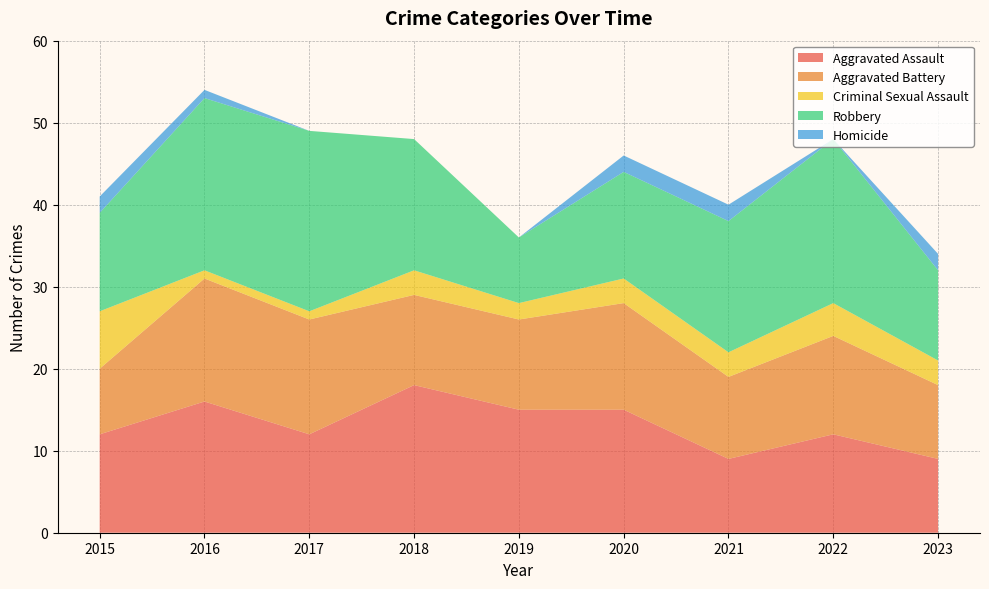

Reading right to left, extract all data points from this chart.

Aggravated Assault: 2023=9	2022=12	2021=9	2020=15	2019=15	2018=18	2017=12	2016=16	2015=12
Aggravated Battery: 2023=9	2022=12	2021=10	2020=13	2019=11	2018=11	2017=14	2016=15	2015=8
Criminal Sexual Assault: 2023=3	2022=4	2021=3	2020=3	2019=2	2018=3	2017=1	2016=1	2015=7
Robbery: 2023=11	2022=20	2021=16	2020=13	2019=8	2018=16	2017=22	2016=21	2015=12
Homicide: 2023=2	2022=0	2021=2	2020=2	2019=0	2018=0	2017=0	2016=1	2015=2